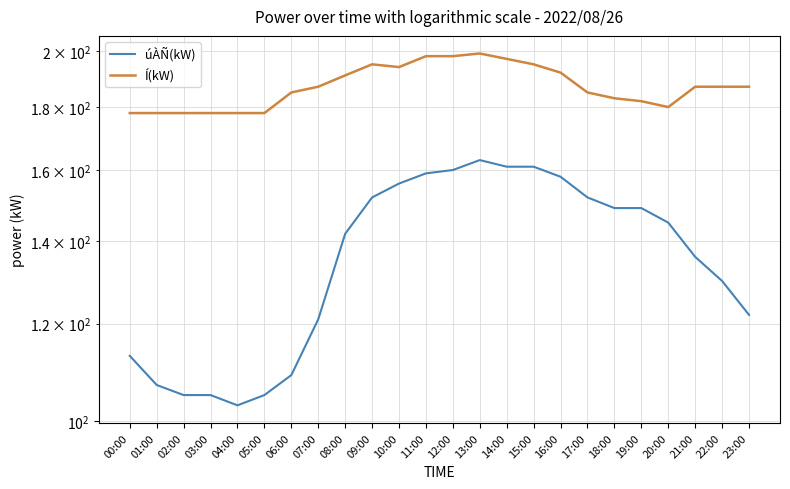

The úÀÑ(kW) series shows 248 at 14:00. True or false?

False